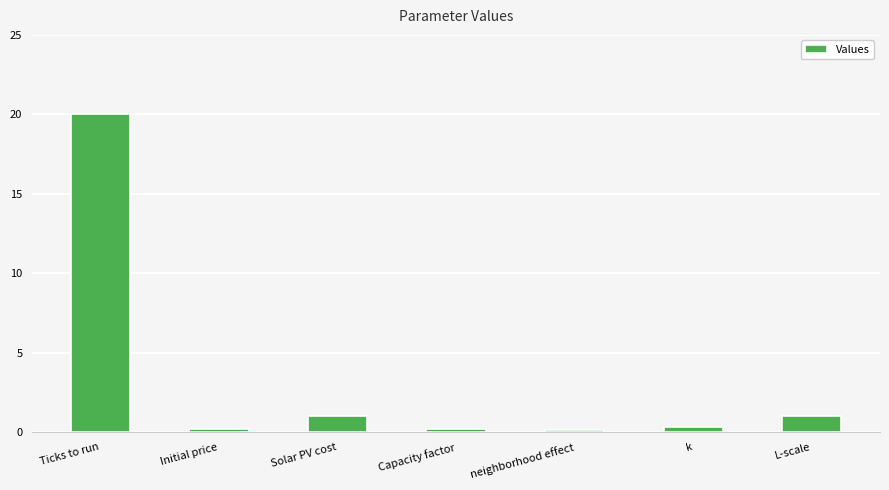

What is the sum of all values?

22.8